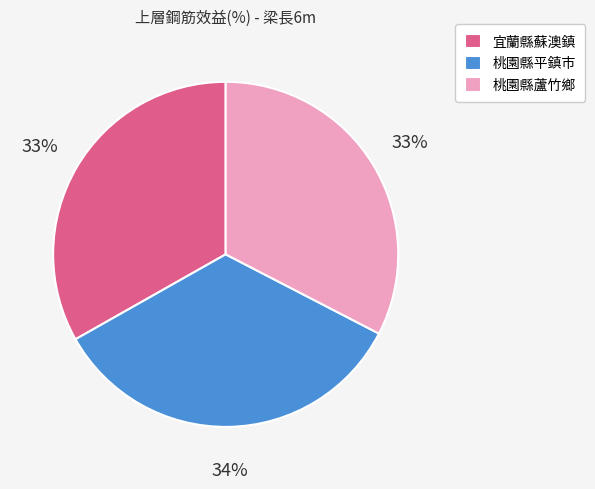

Is it true that 桃園縣蘆竹鄉 is 47% of the pie?

False